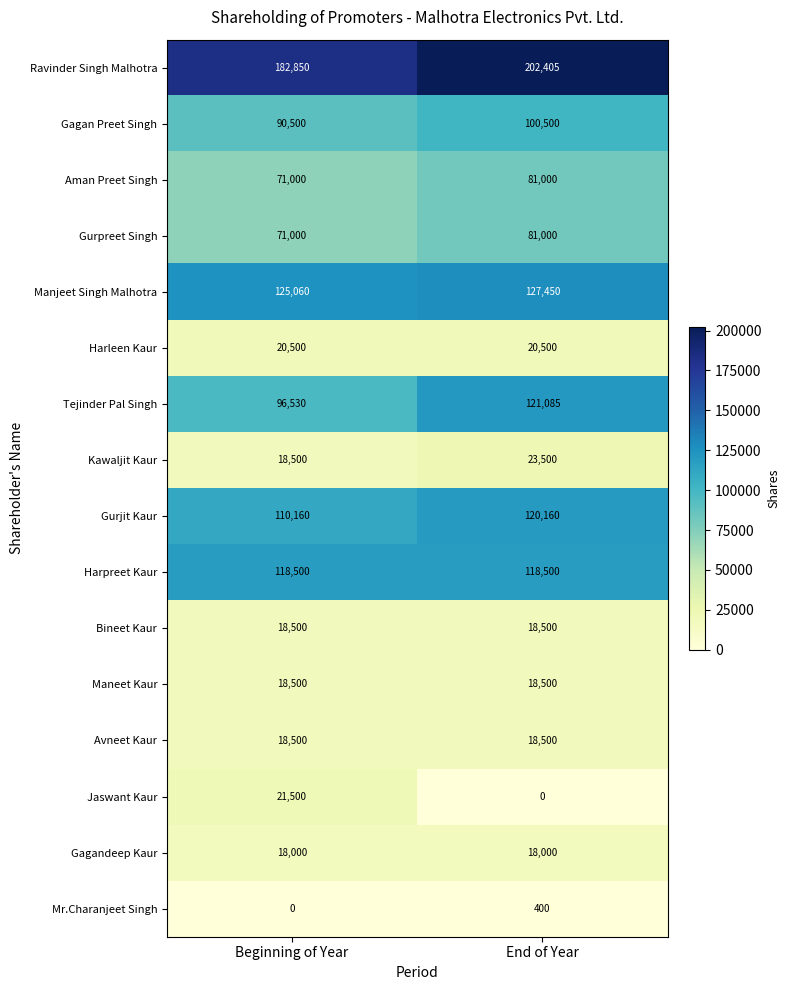

Between Beginning of Year and End of Year, which series saw the biggest shift?

Tejinder Pal Singh